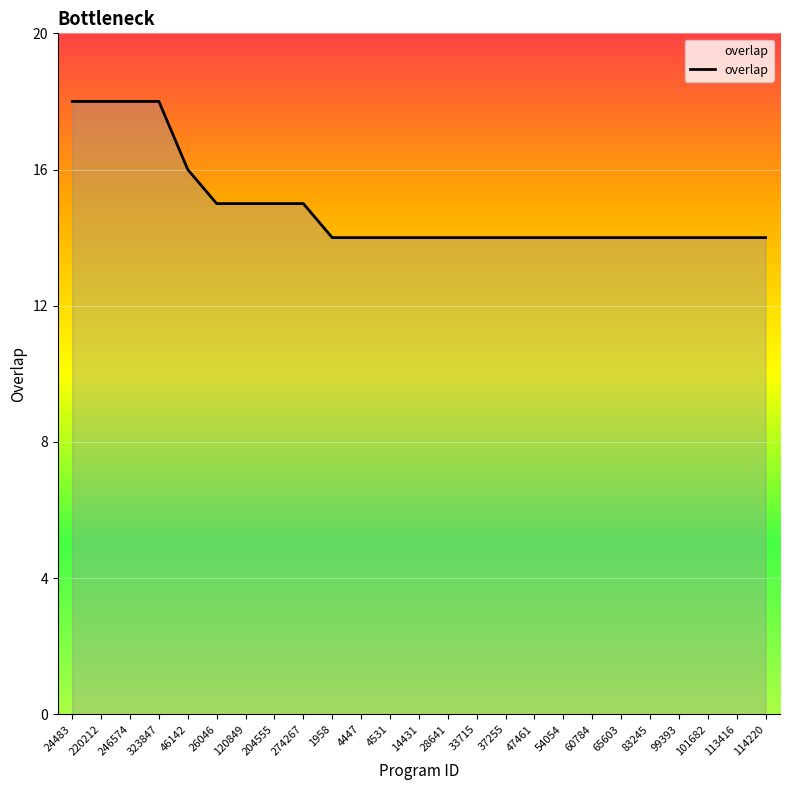

The value at 14431 is 9. True or false?

False